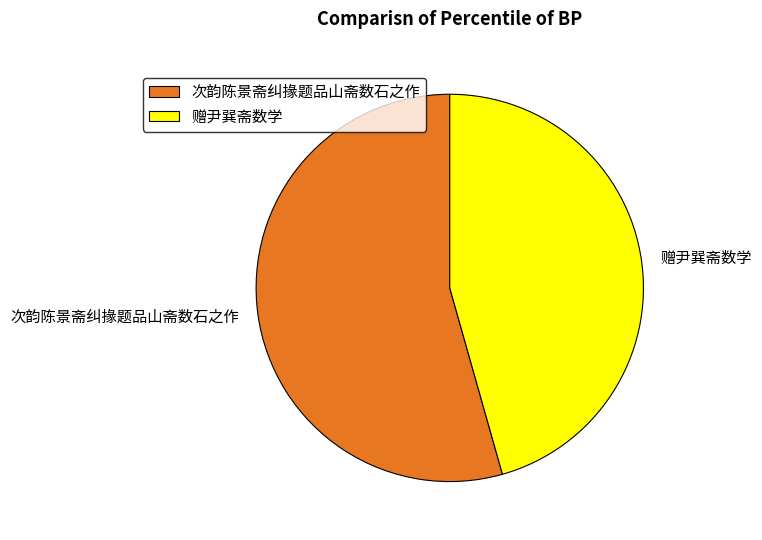

Is the sum of 赠尹巽斋数学 and 次韵陈景斋纠掾题品山斋数石之作 greater than half?

Yes